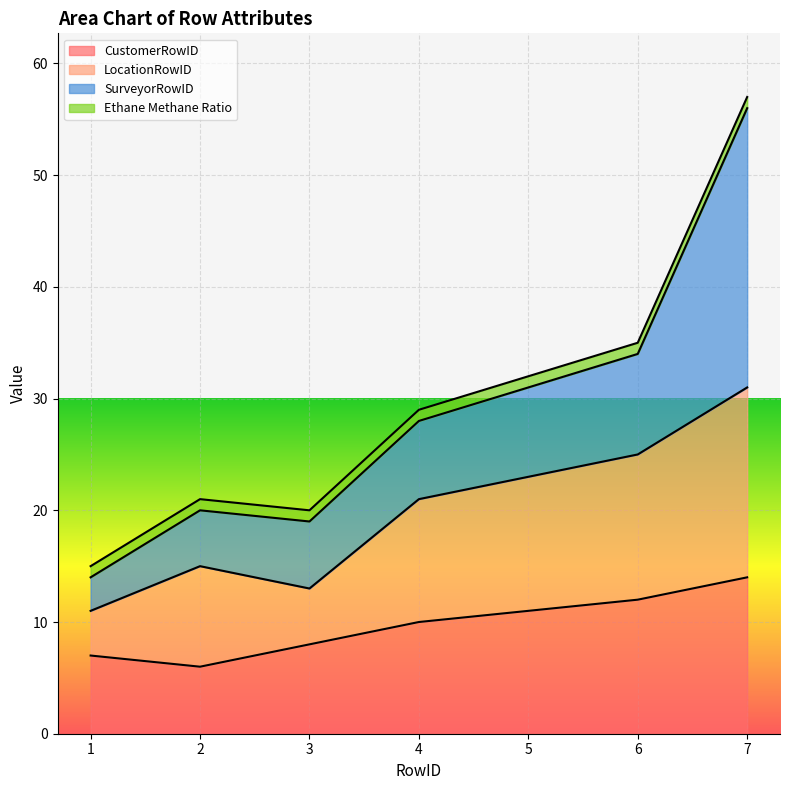

What is the average value of the CustomerRowID series?

10